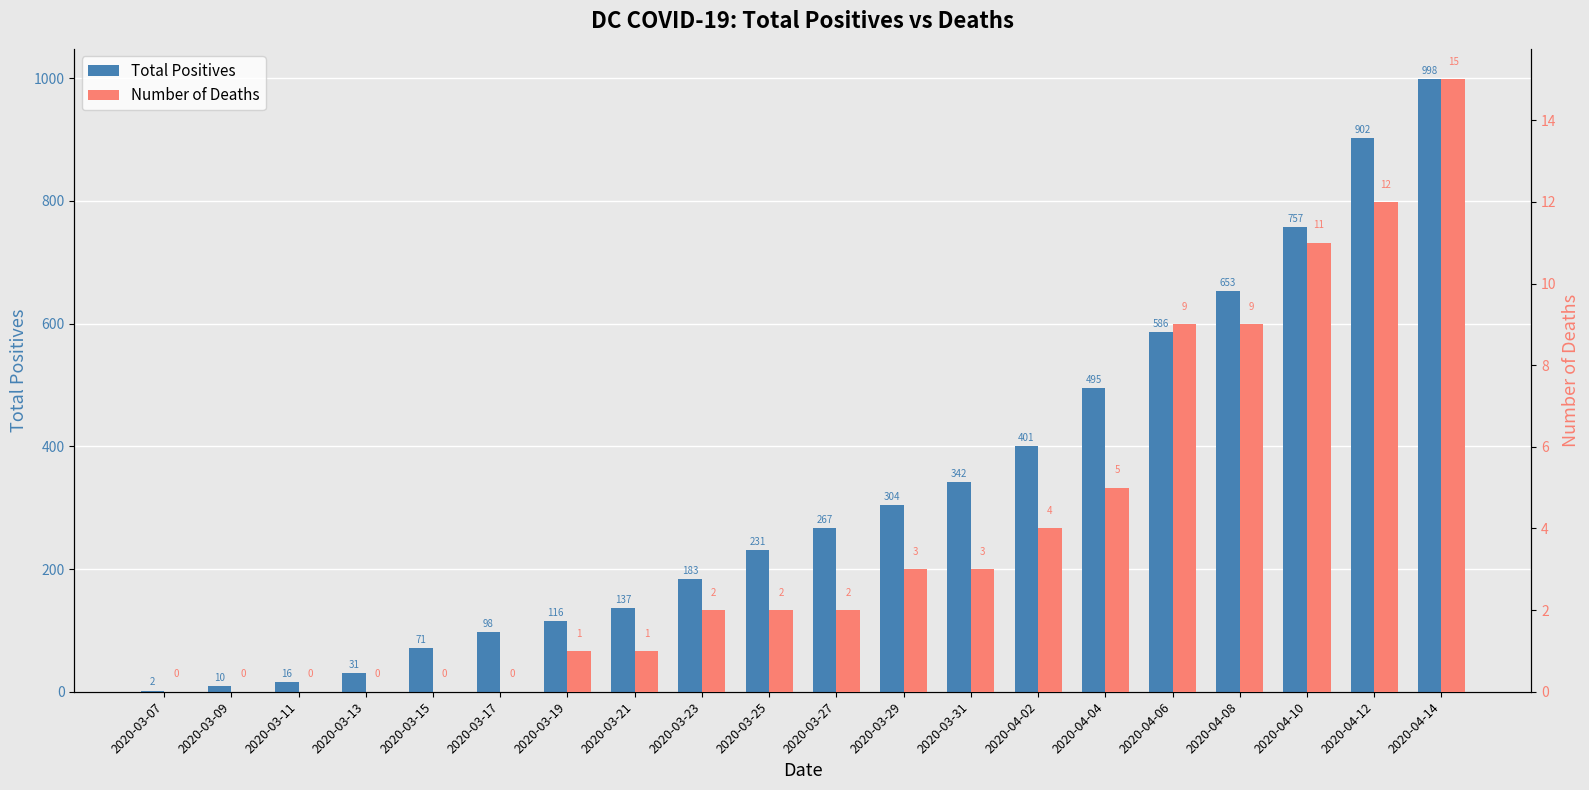

Count the number of data series in this chart.

2